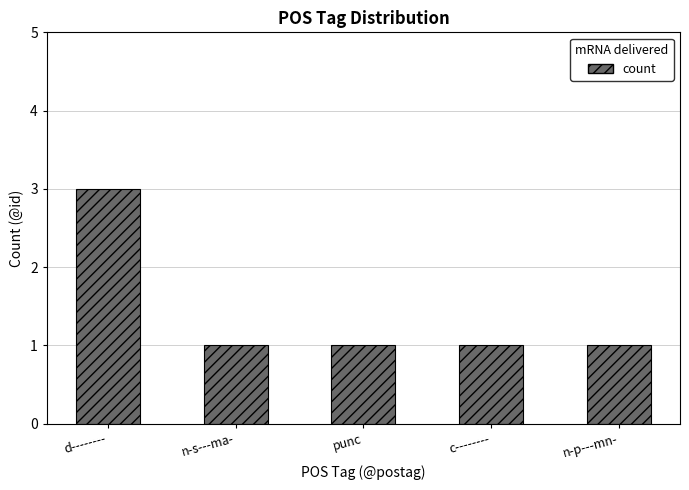

How many bars are there in total?

5